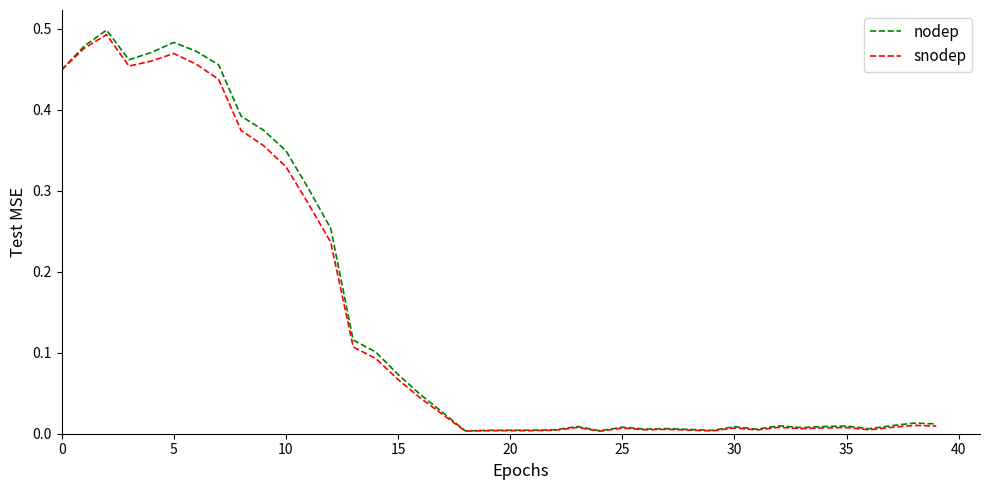

True or false: snodep has a value of 0.0 at 20.

True